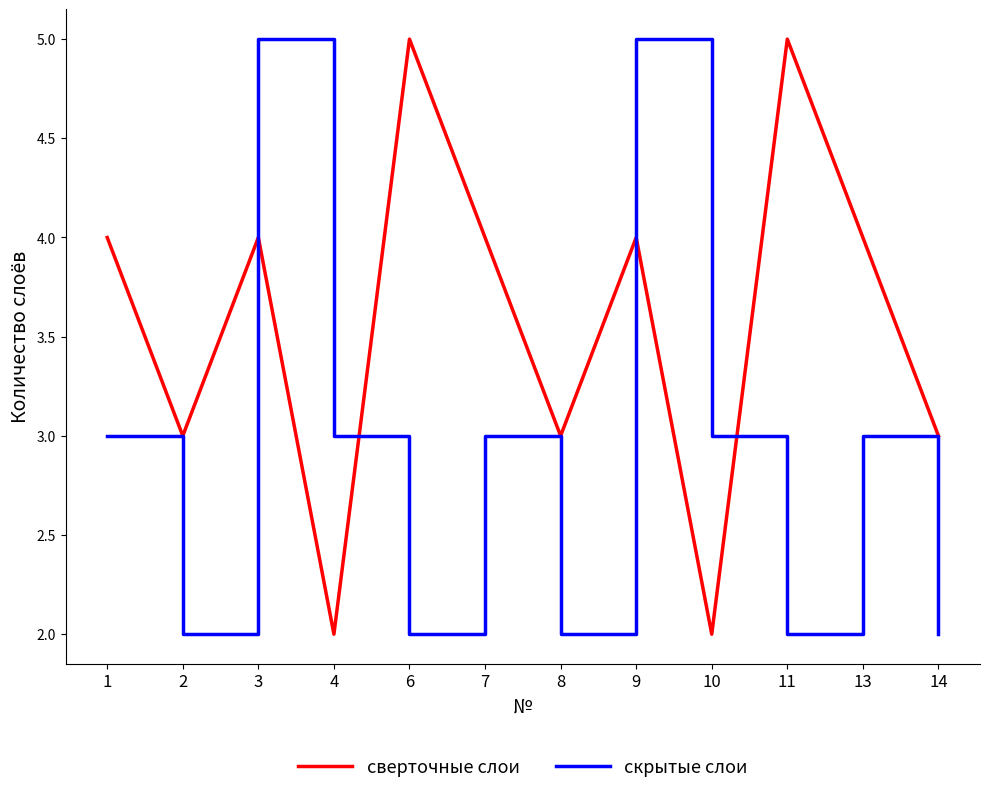

Between 9 and 13, which series saw the biggest shift?

скрытые слои